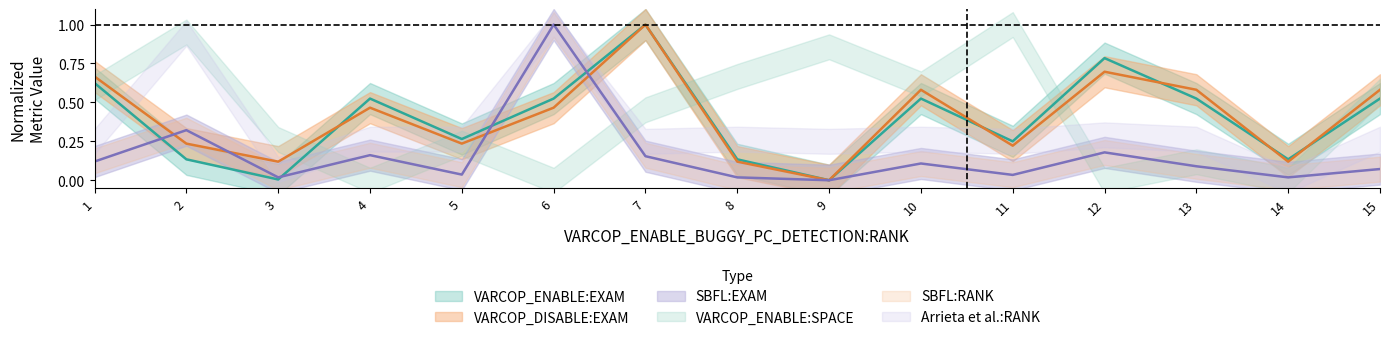

How many times do VARCOP_DISABLE_BUGGY_PC_DETECTION:EXAM and SBFL:EXAM cross each other?

4